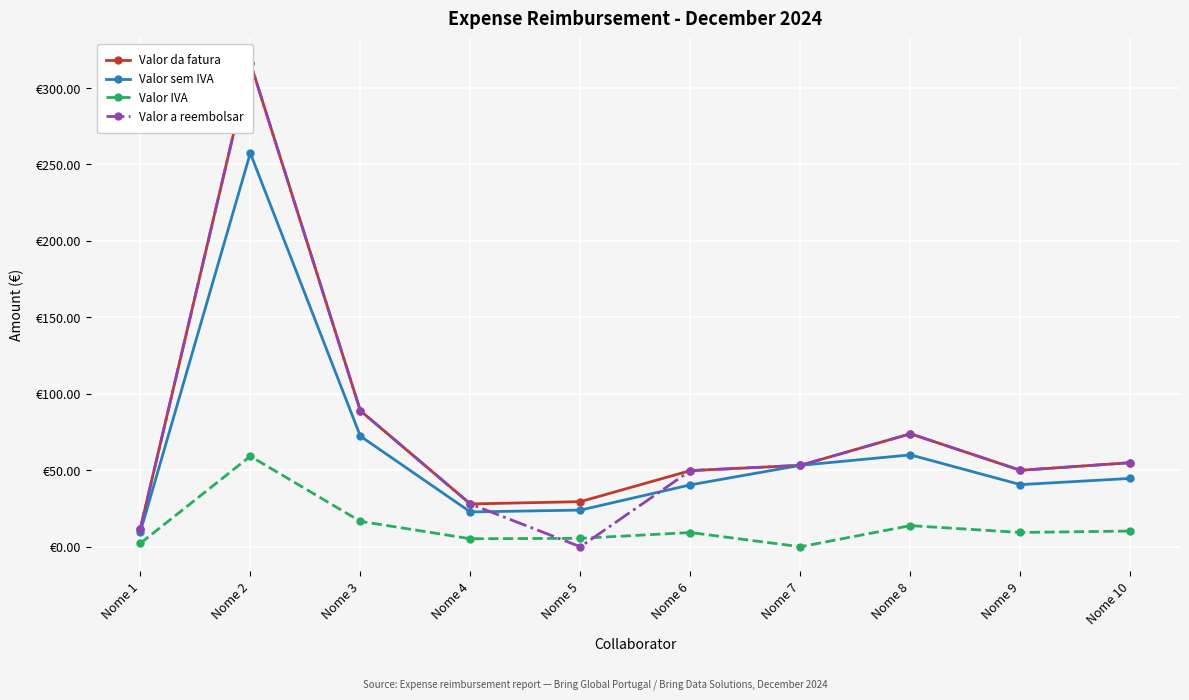

The value of Valor sem IVA at Nome 8 is 26.9. True or false?

False